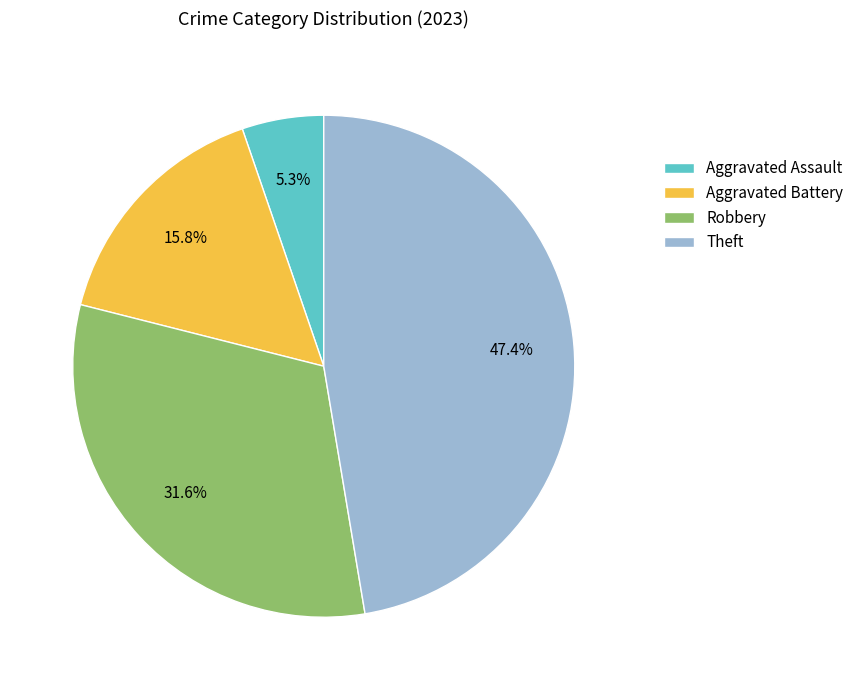

To the nearest percent, what is the average slice percentage?

25%